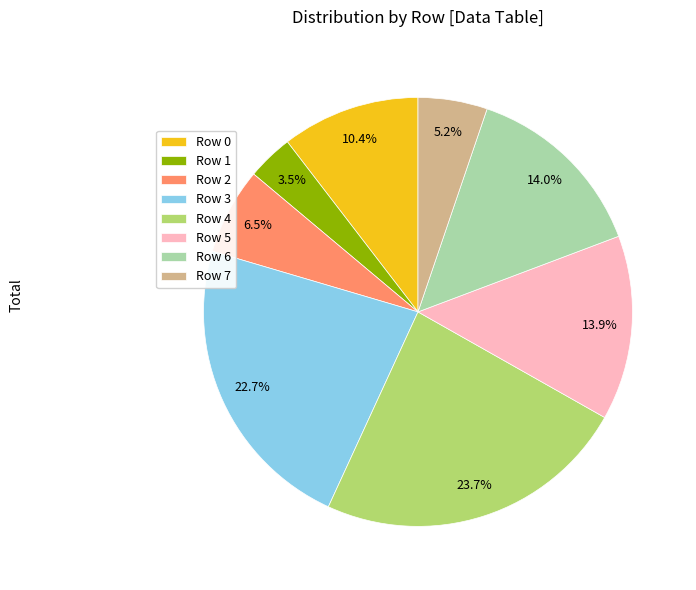

To the nearest percent, what is the difference between the Row 5 and Row 2 slice percentages?

7%